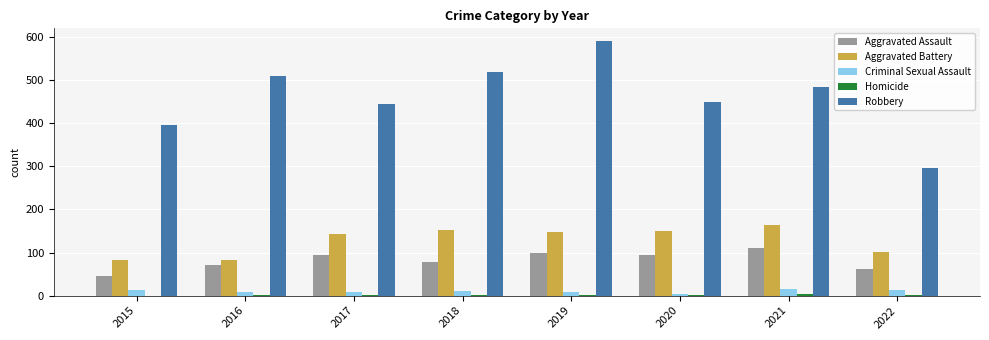

Which series changed the most between 2021 and 2022?

Robbery